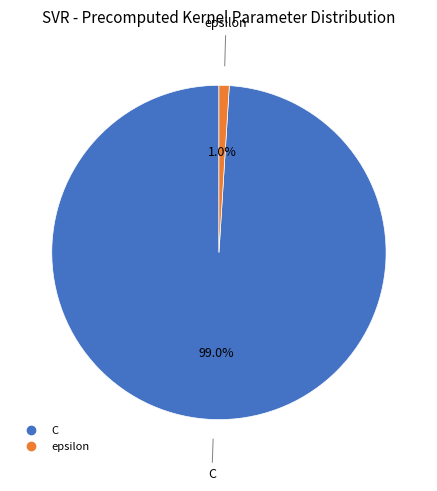

Does epsilon represent more than half of the total?

No